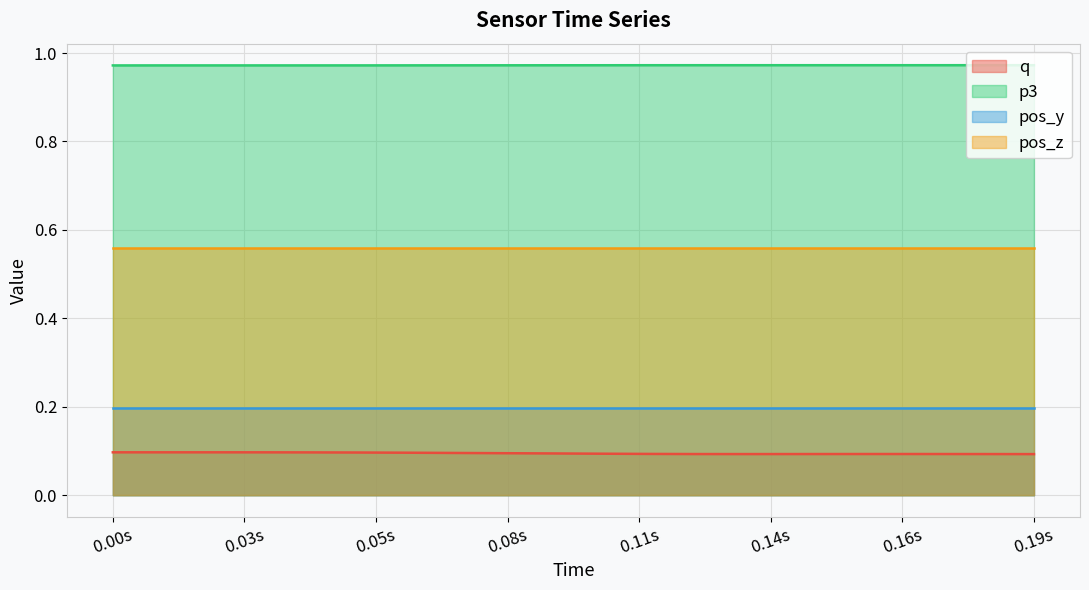

True or false: pos_z and q cross at least once.

False